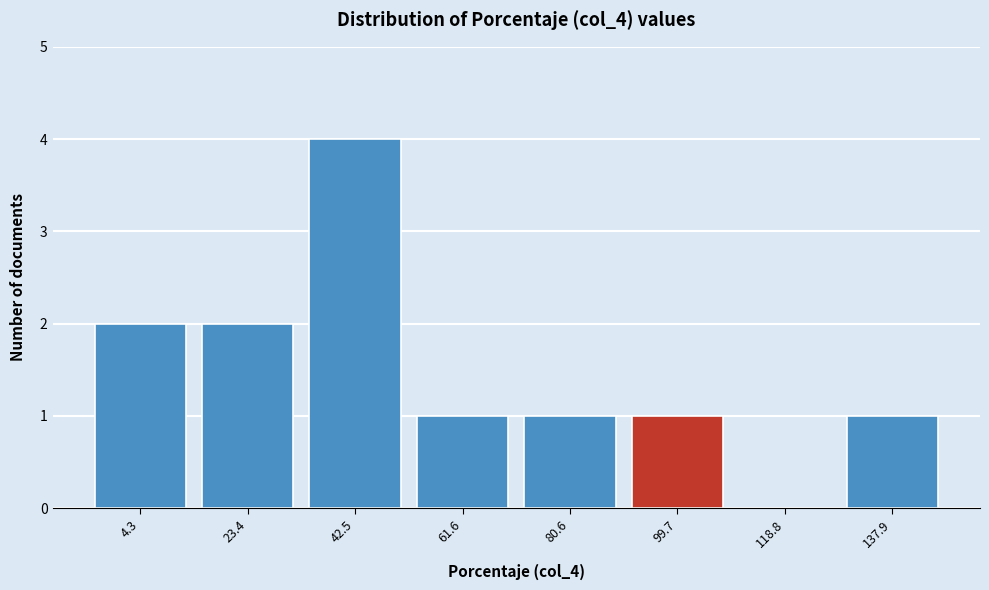

Reading left to right, extract all data points from this chart.

4.3=2	23.4=2	42.5=4	61.6=1	80.6=1	99.7=1	118.8=0	137.9=1